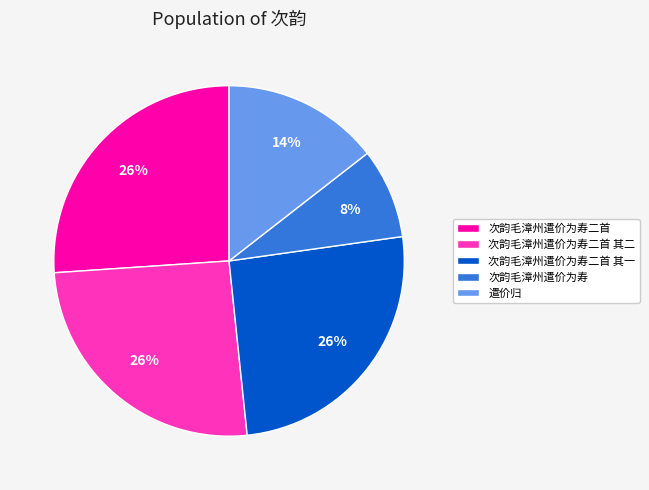

To the nearest percent, what portion does 次韵毛漳州遣价为寿二首 其一 represent?

26%